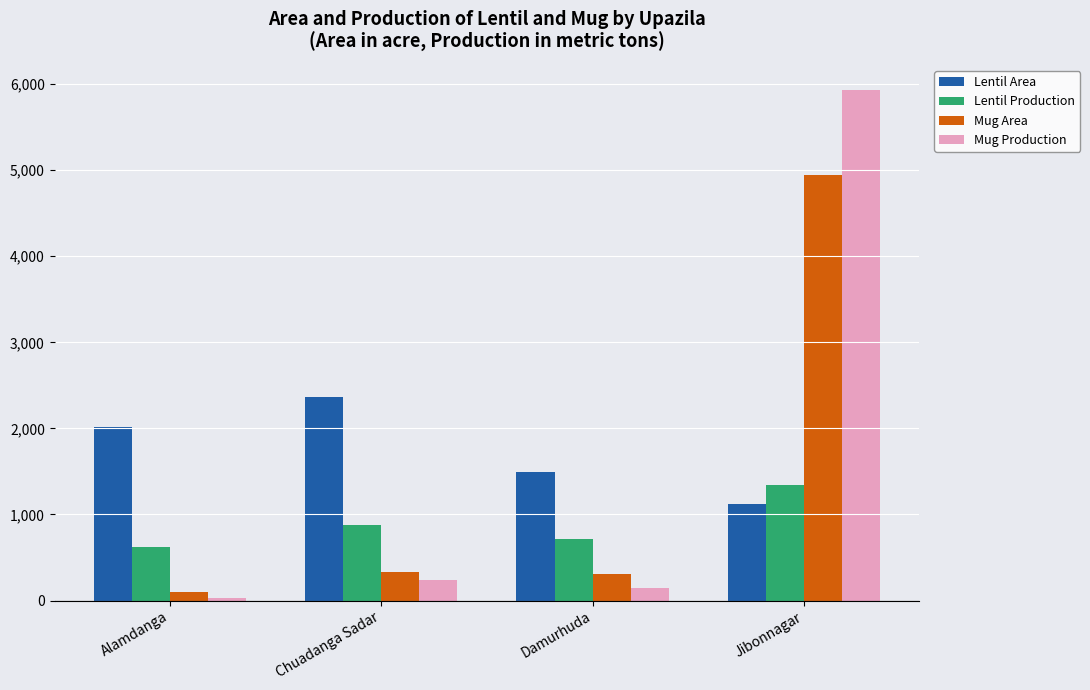

What is the difference between the maximum and minimum values in the Lentil Production series?

716.0